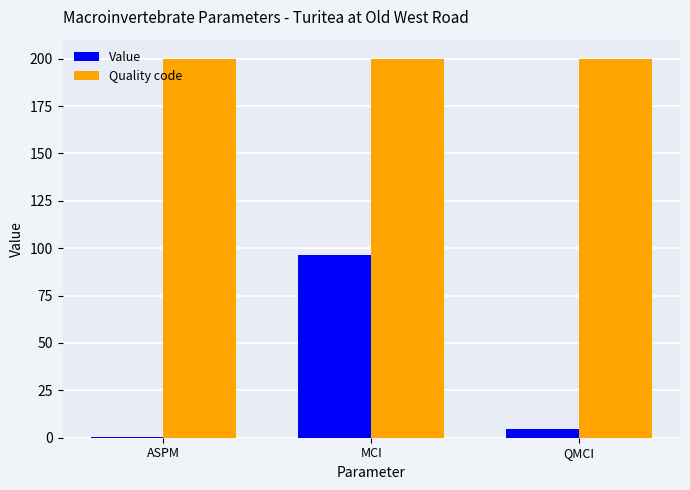

What are all the series names shown in the legend?

Value, Quality code